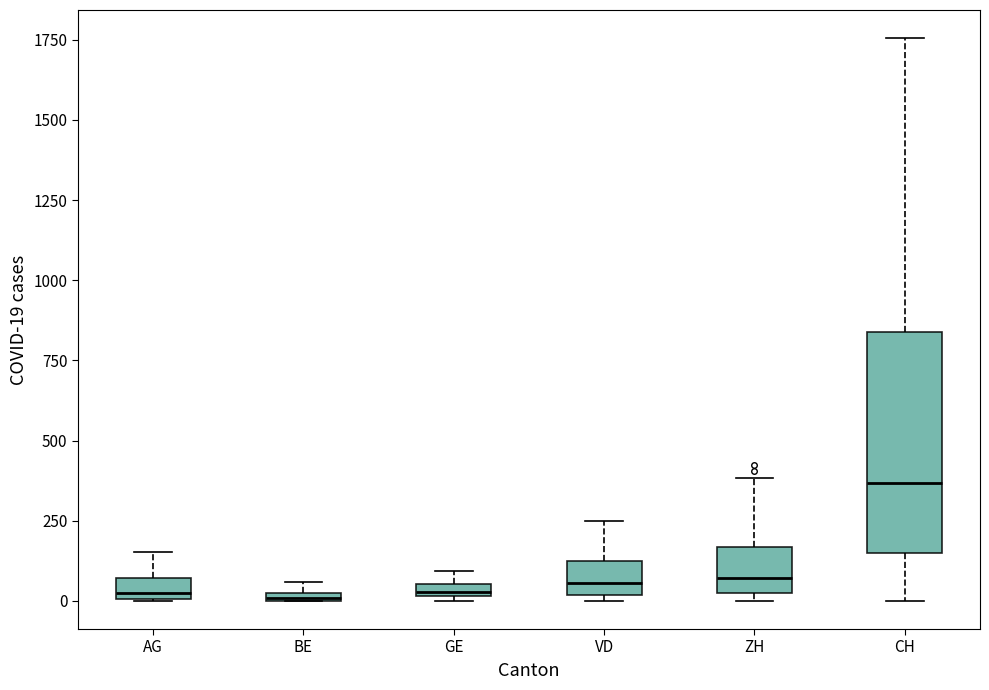

Where is the upper edge of the box for VD on the y-axis? The values are not printed on the chart, so give them approximately, as read against the axis.

150